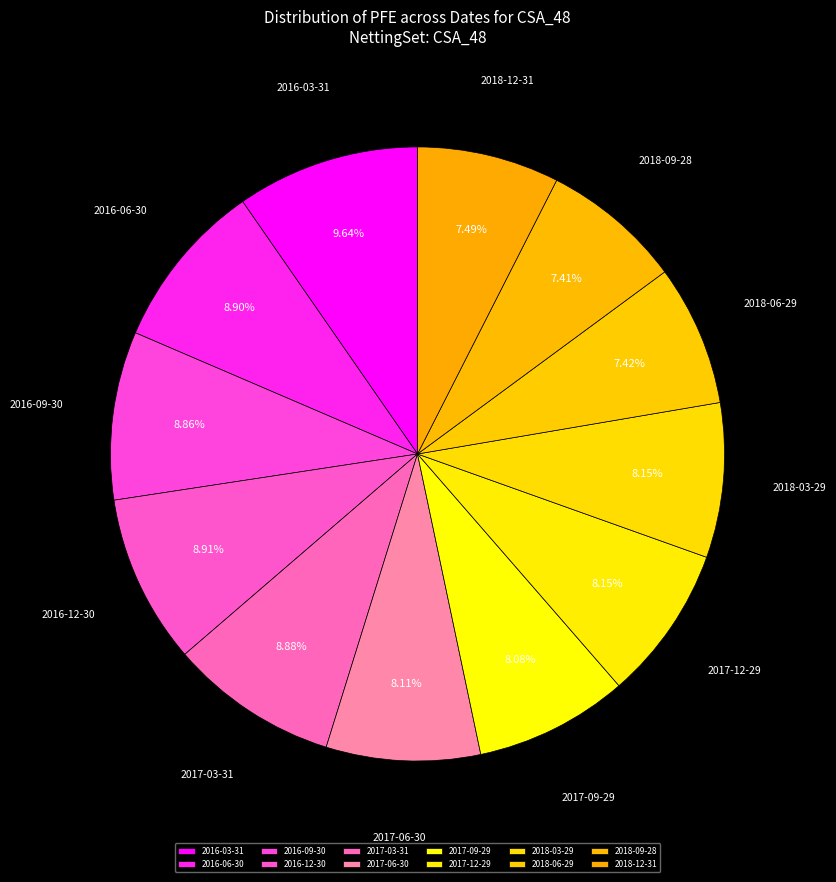

Does 2017-06-30 represent more than half of the total?

No